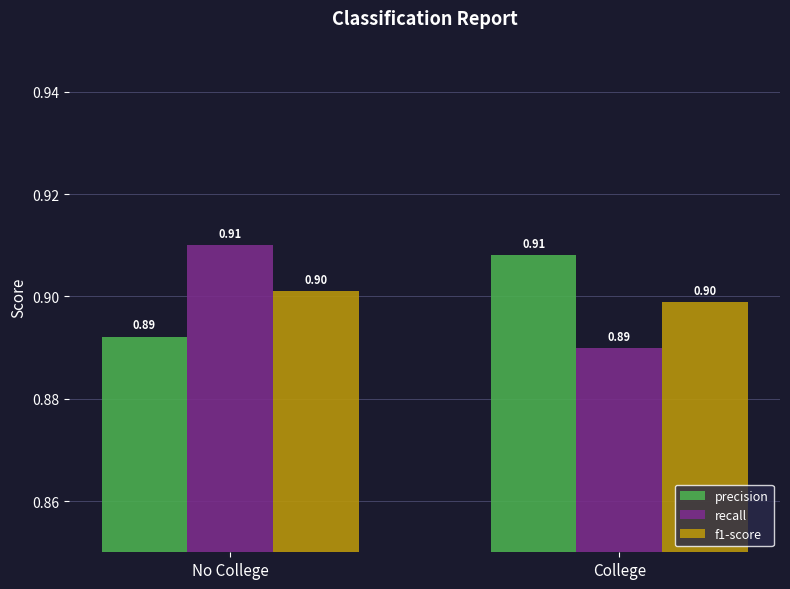

Is the value of recall at No College greater than the value of f1-score at No College?

Yes